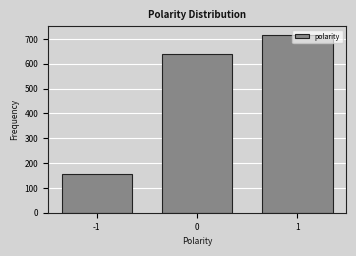

What is the average value?

505